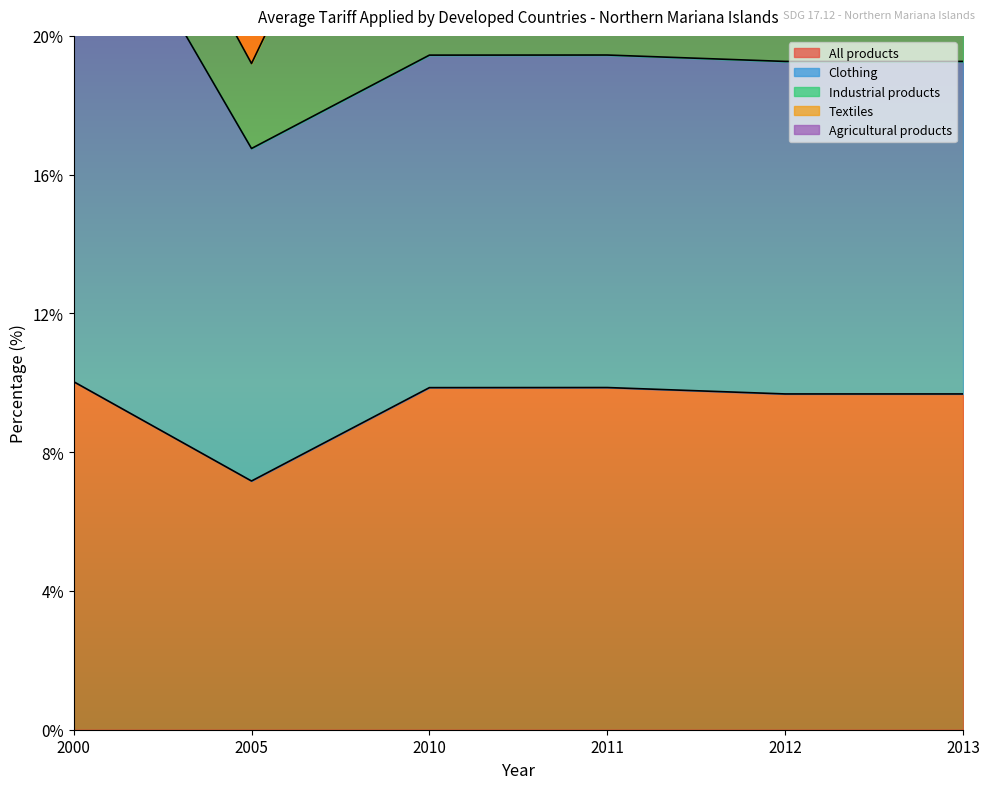

Does the chart display data point markers on the line(s)?

No